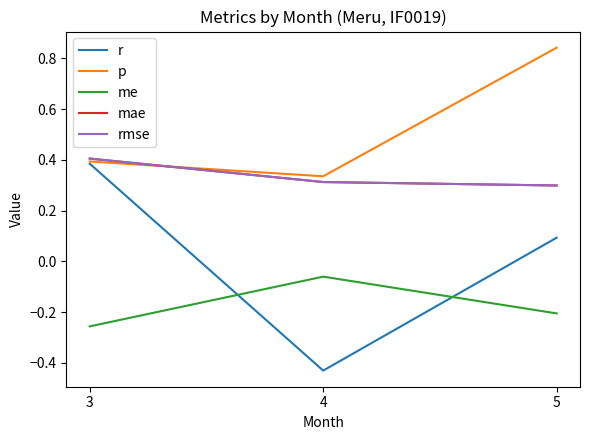

Which label corresponds to the smallest value in the chart?

4